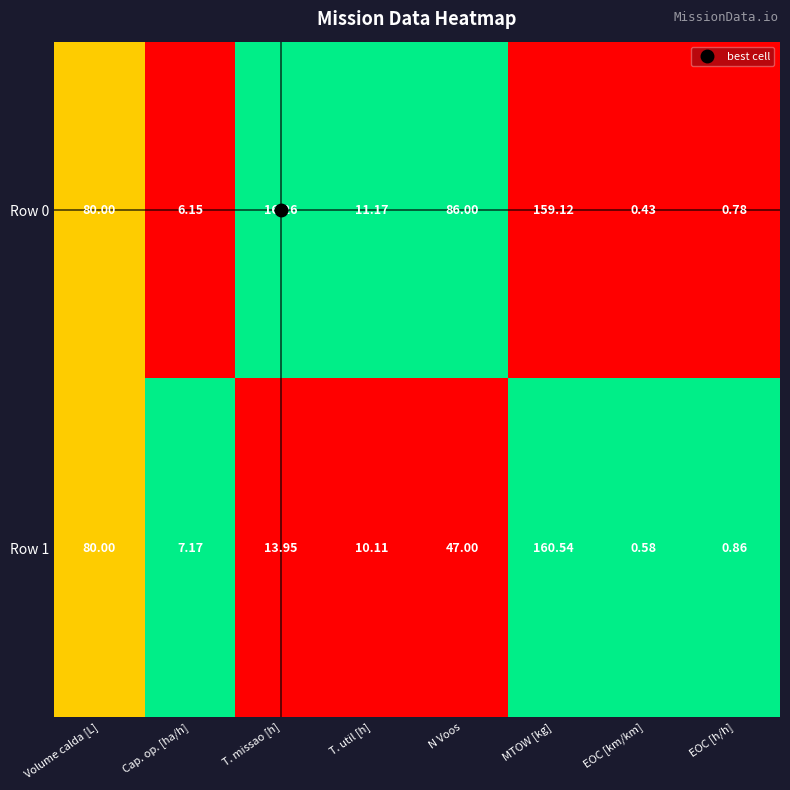

Where does the Row 0 series first go above 16?

Volume calda [L]